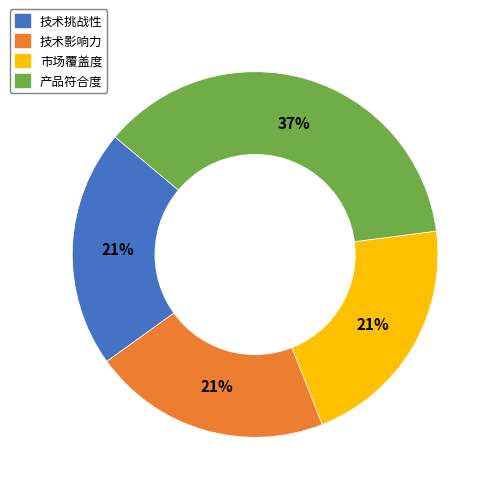

To the nearest percent, what is the average slice percentage?

25%